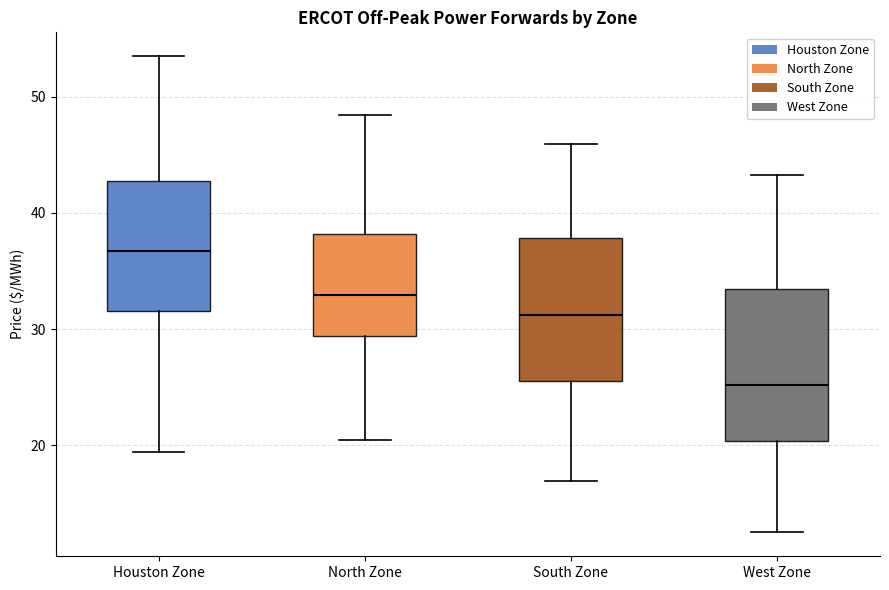

Reading left to right, transcribe this box plot: for each box, give where its median line is, the range the box spans, and where its two whiskers end, as read against the y-axis. The values are not printed on the chart, so give them approximately, as read against the axis.

Houston Zone: median 37, box 32 to 43, whiskers 19 to 54
North Zone: median 33, box 29 to 38, whiskers 20 to 48
South Zone: median 31, box 25 to 38, whiskers 17 to 46
West Zone: median 25, box 20 to 33, whiskers 12 to 43